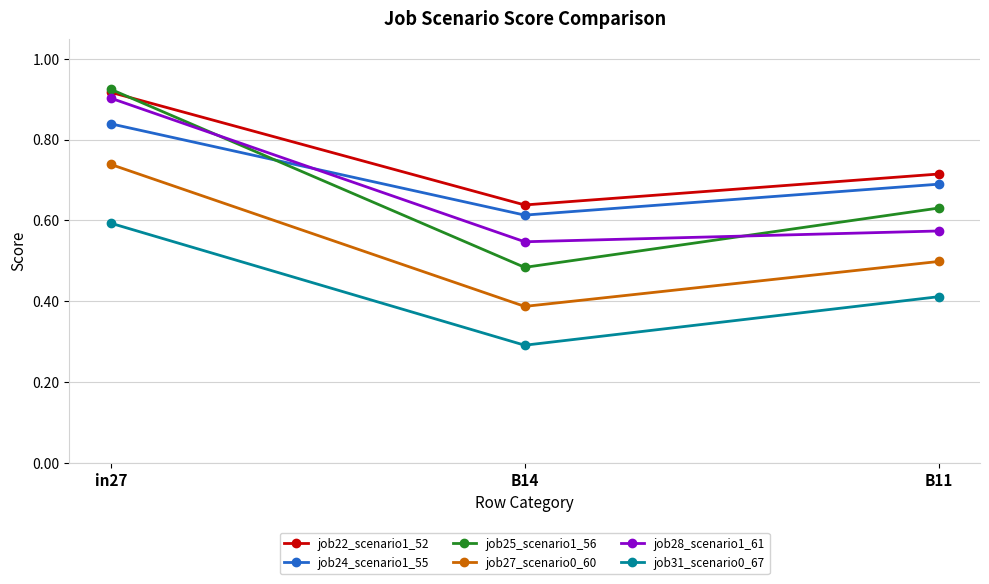

True or false: job24_scenario1_55 has a value of 0.9 at B11.

False